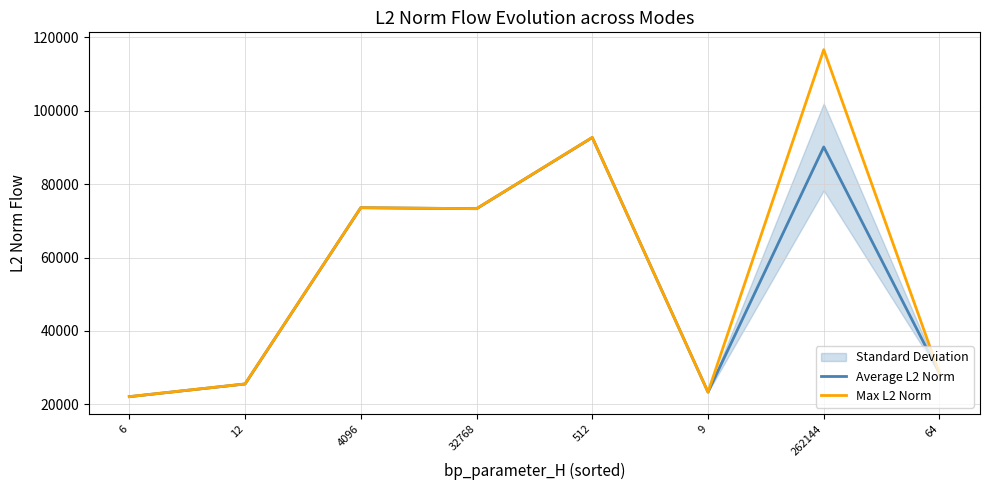

Rank the categories by Max L2 Norm value from lowest to highest.

6, 9, 12, 64, 32768, 4096, 512, 262144